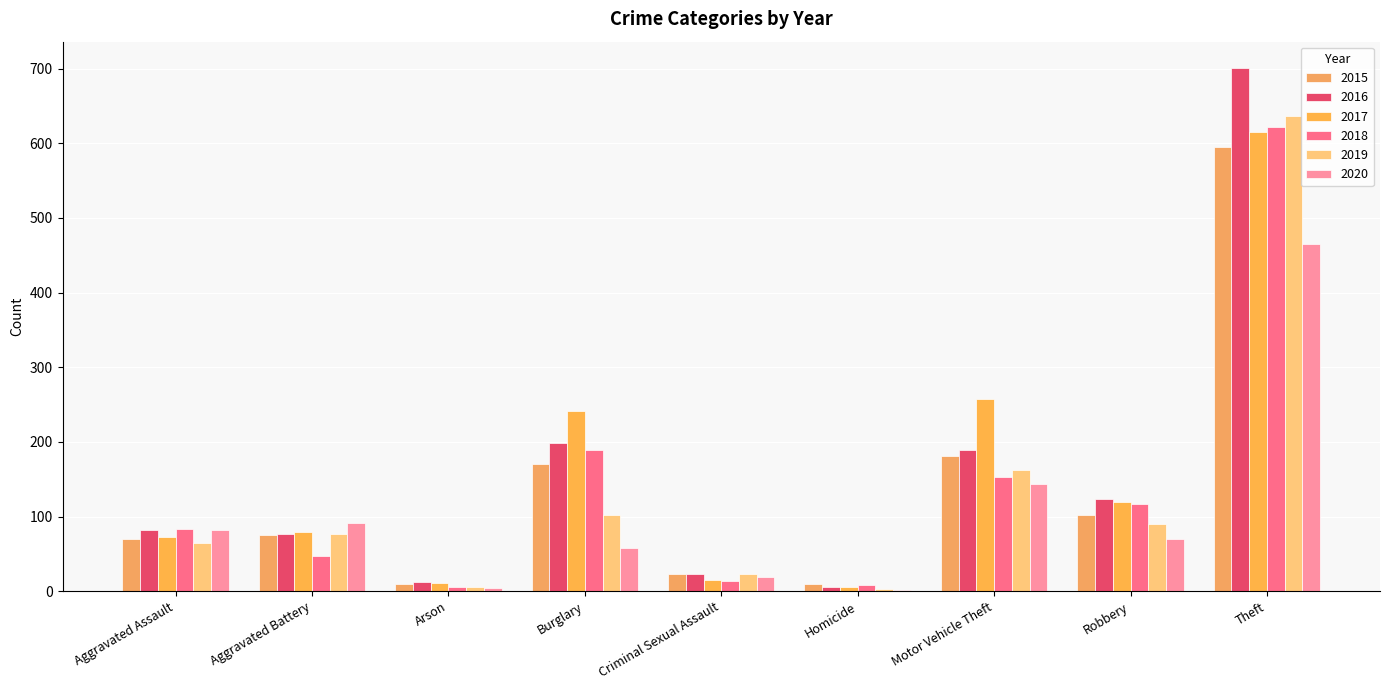

The value of 2016 at Arson is 13. True or false?

True